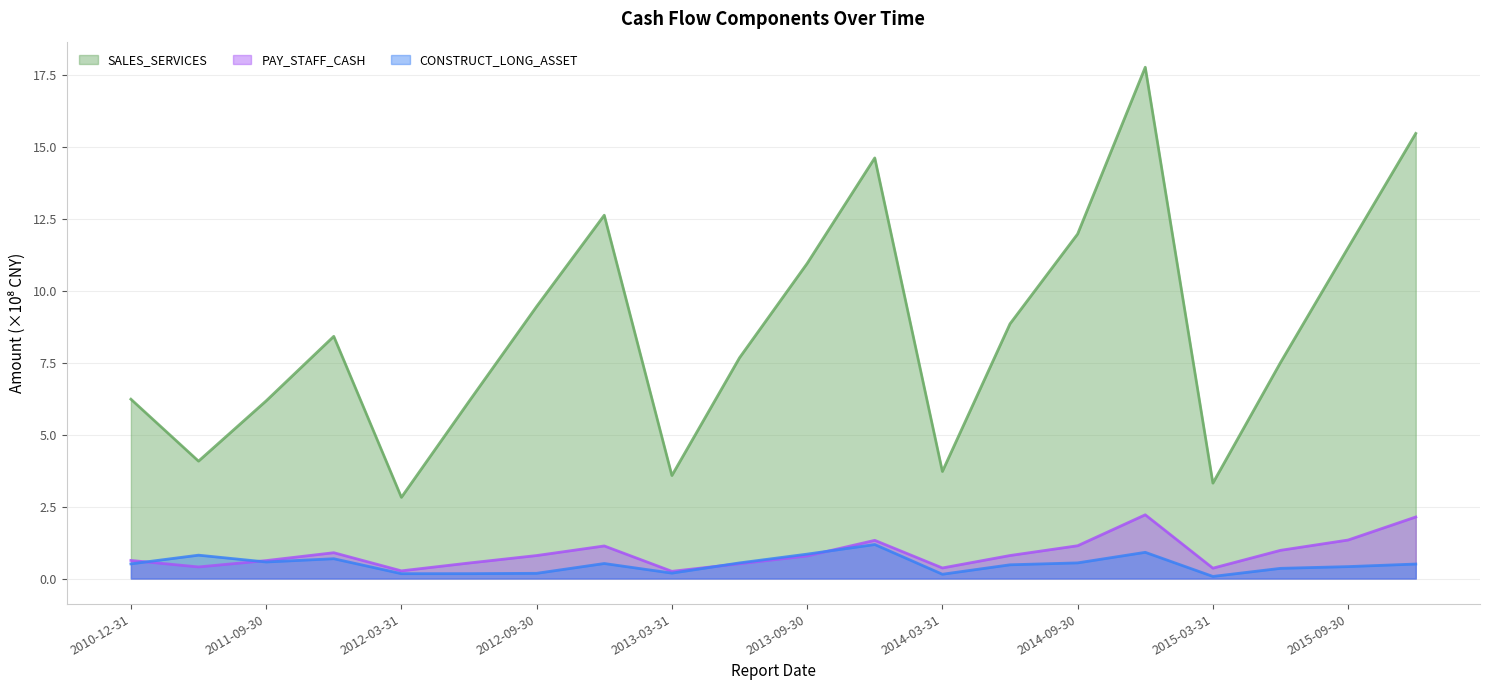

Which series has the largest range (max minus min)?

SALES_SERVICES